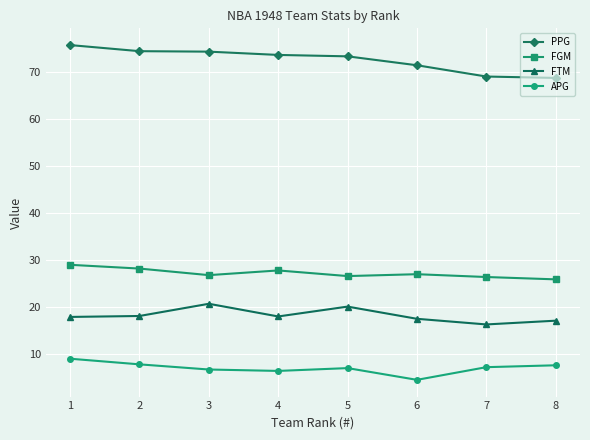

True or false: PPG and APG intersect in this chart.

False